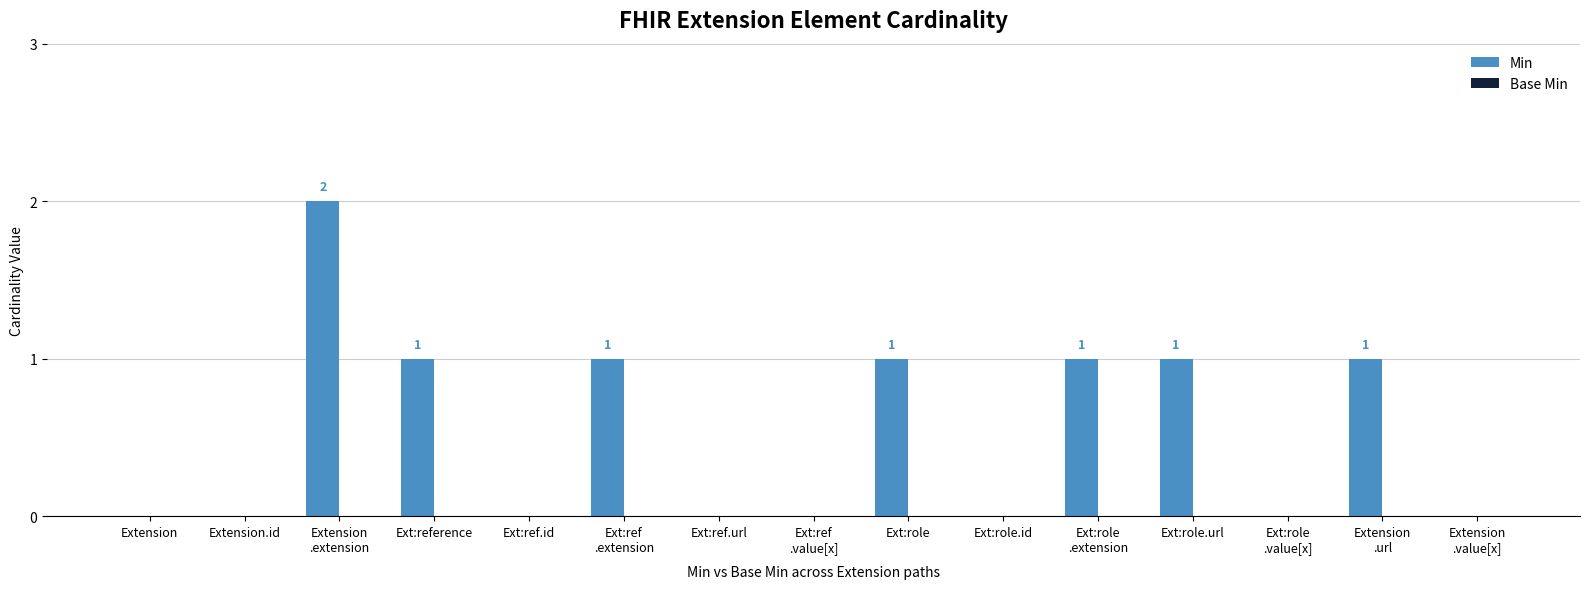

Which has a higher value, Ext:role
.value[x] or Ext:role?

Ext:role